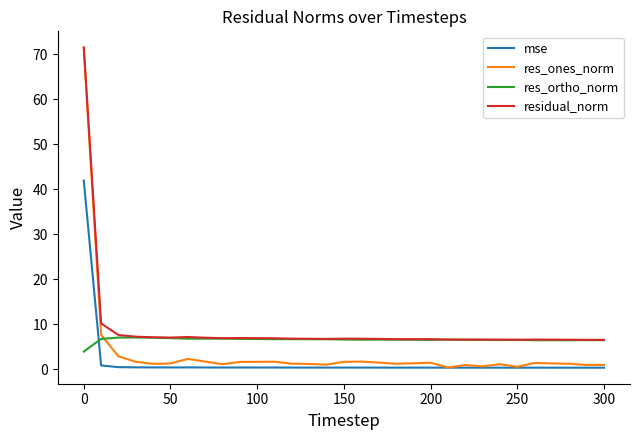

What is the greatest value displayed?

71.5